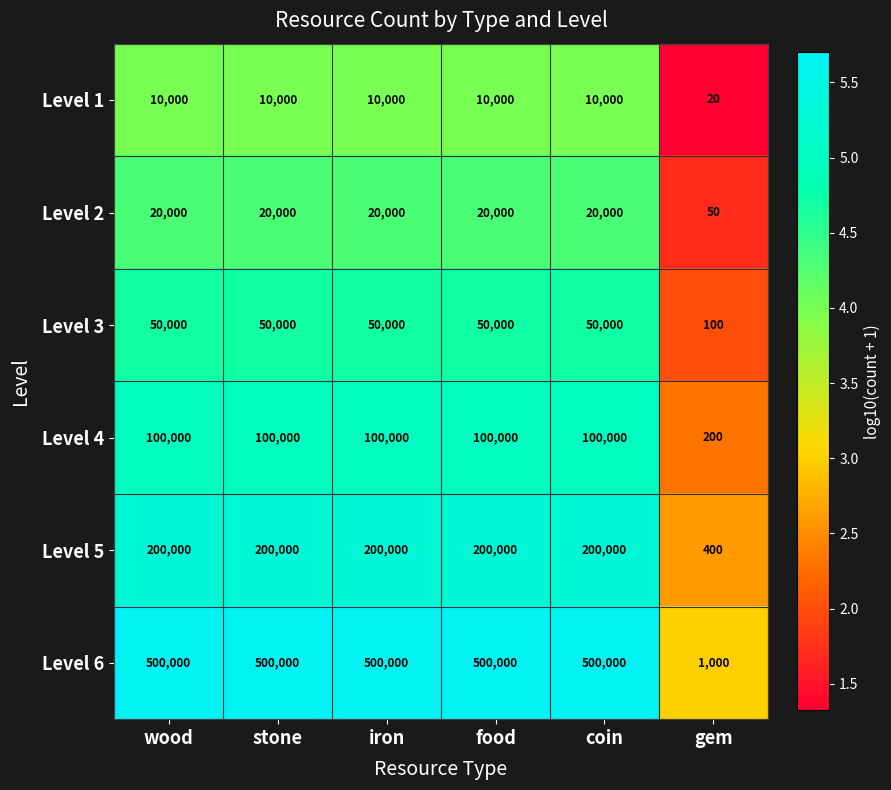

Is it true that Level 3 equals 50000 at wood?

True